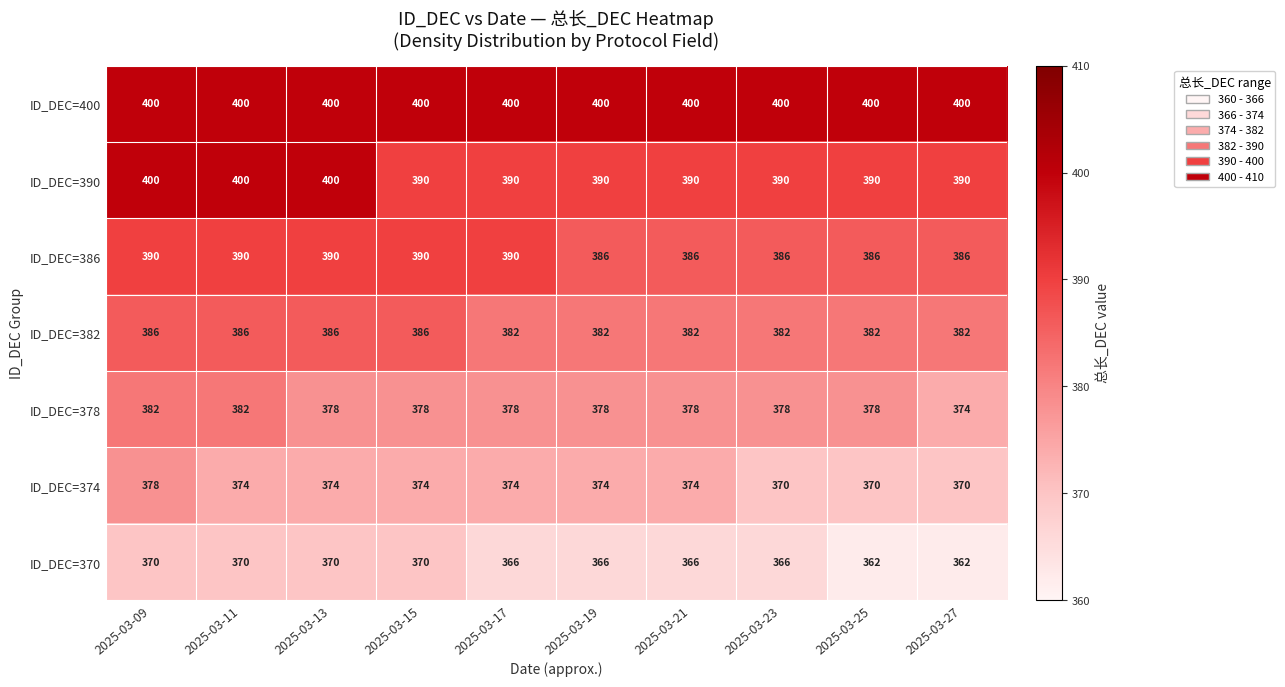

At which category is the sum across all series the highest?

2025-03-09